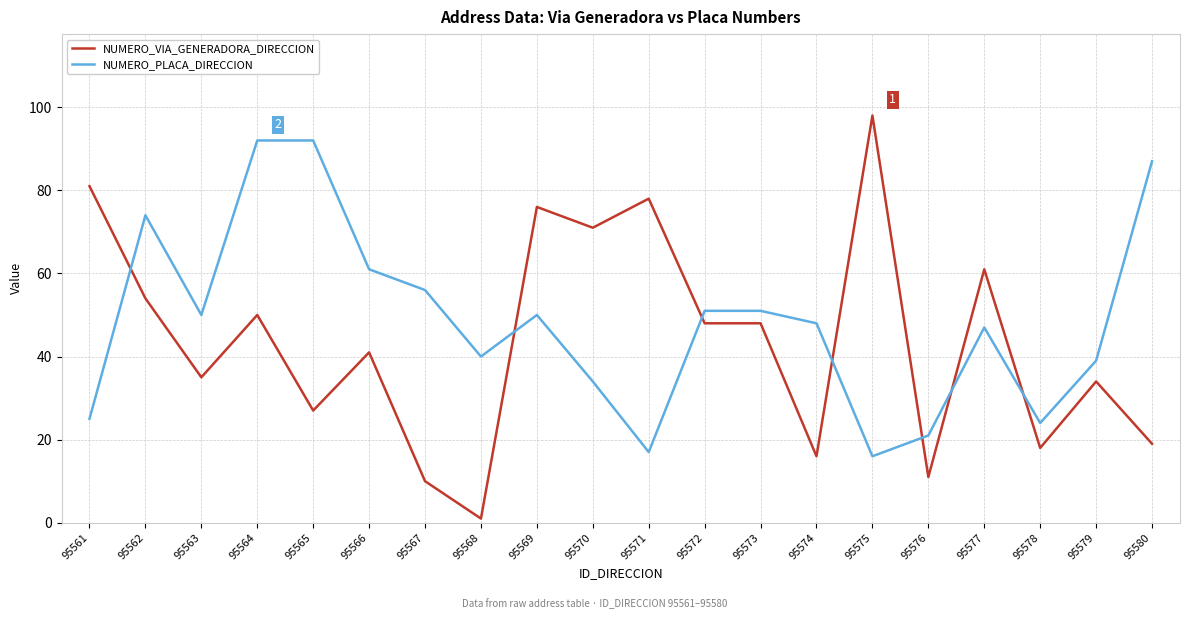

What is the difference between the maximum and second lowest values in the NUMERO_PLACA_DIRECCION series?

75